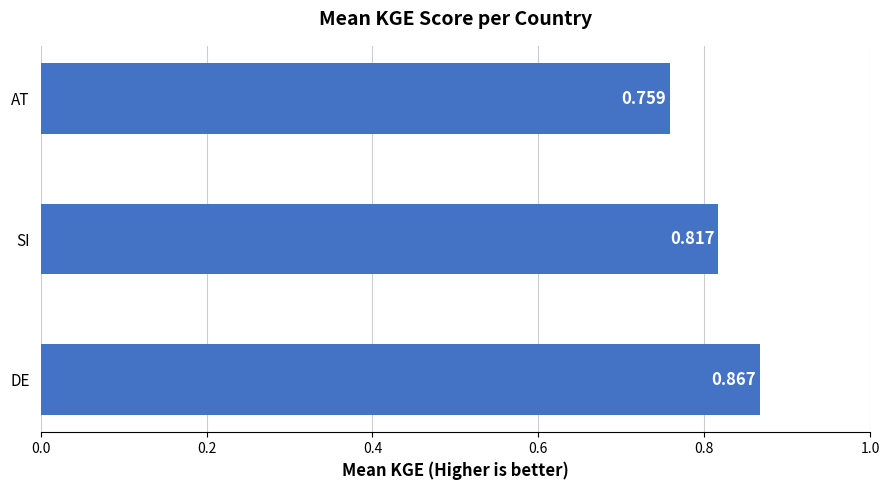

Which has a higher value, DE or AT?

DE